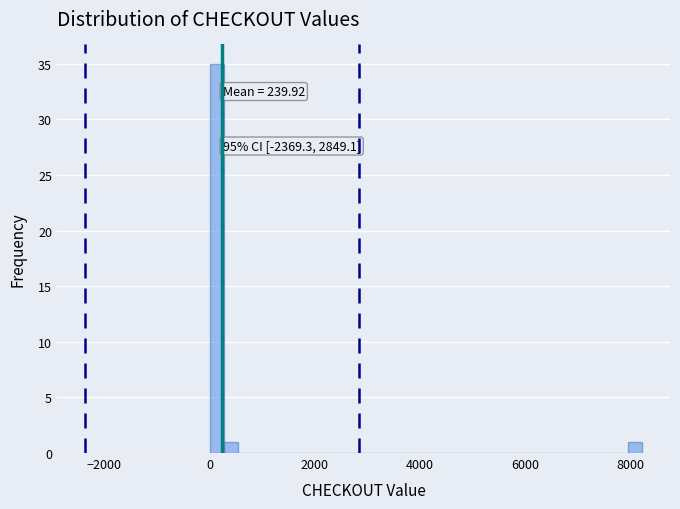

Around what value on the x-axis is the tallest bar? Give the approximate position of its centre, as read against the axis.

200